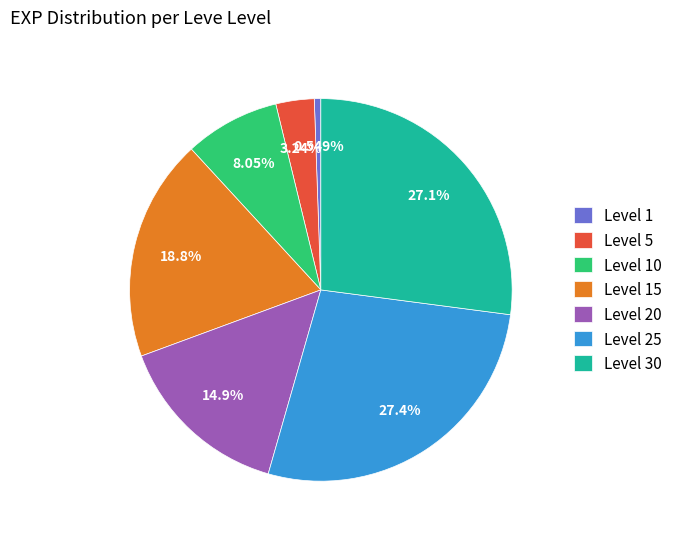

Is there a majority slice in this chart?

No